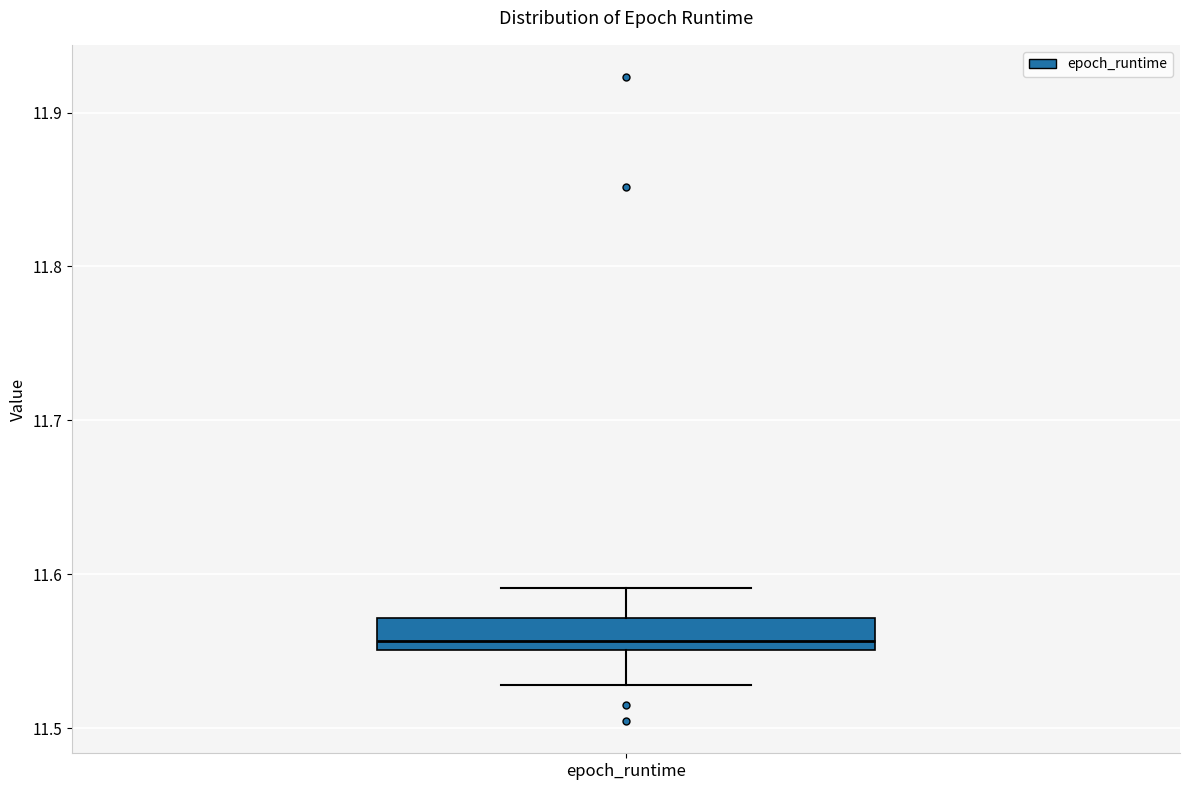

Read this box plot against the y-axis: the position of the median line, the range covered by the box, and the ends of both whiskers. The values are not printed on the chart, so give them approximately, as read against the axis.

median 11.56, box 11.55 to 11.57, whiskers 11.53 to 11.59